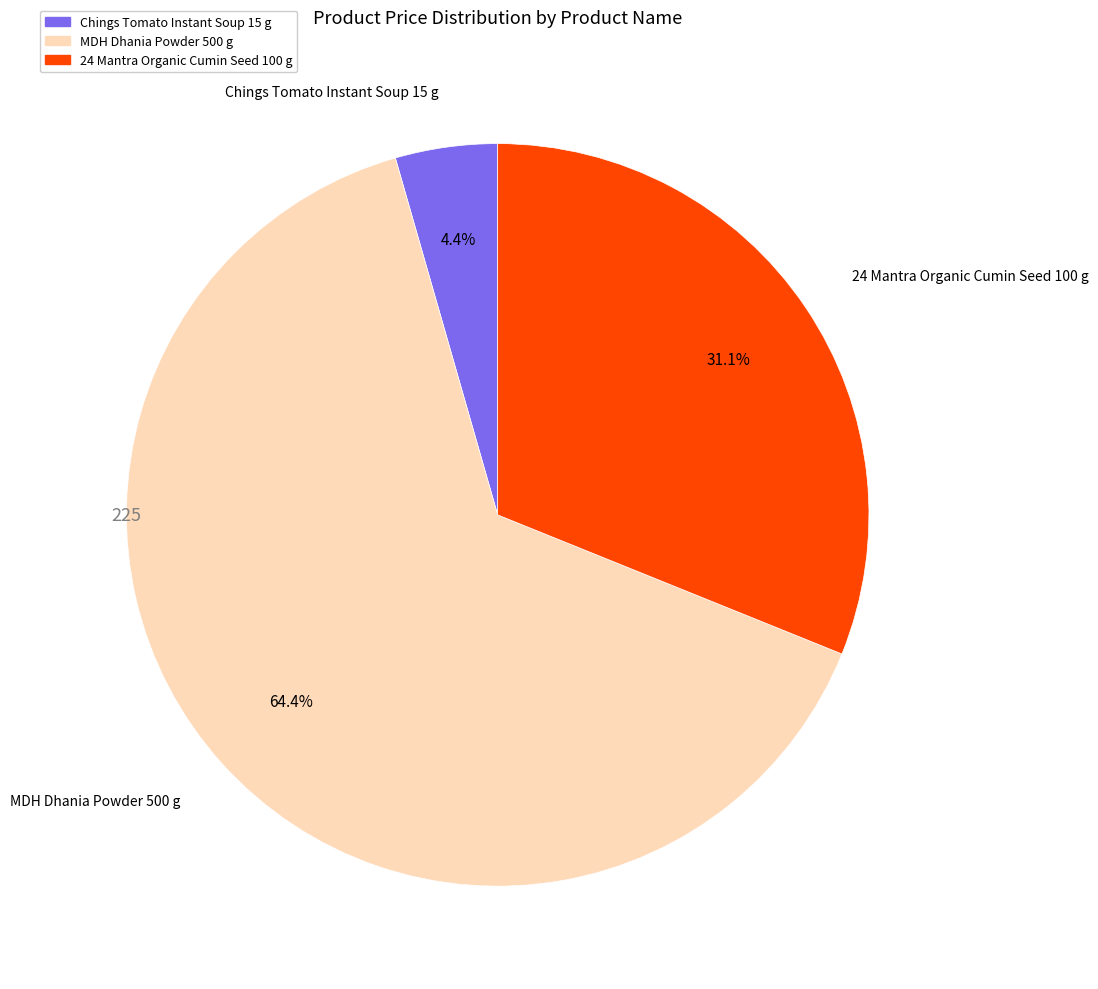

To the nearest percent, what is the difference between the largest and smallest slice percentages?

60%